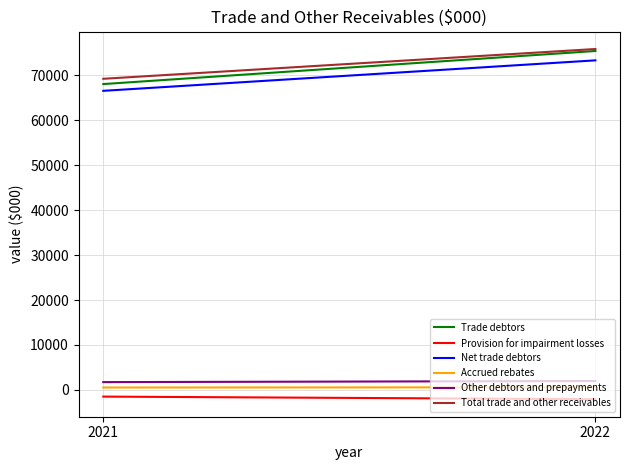

What value does the Trade debtors series have at 2022, to the nearest 100?

75400